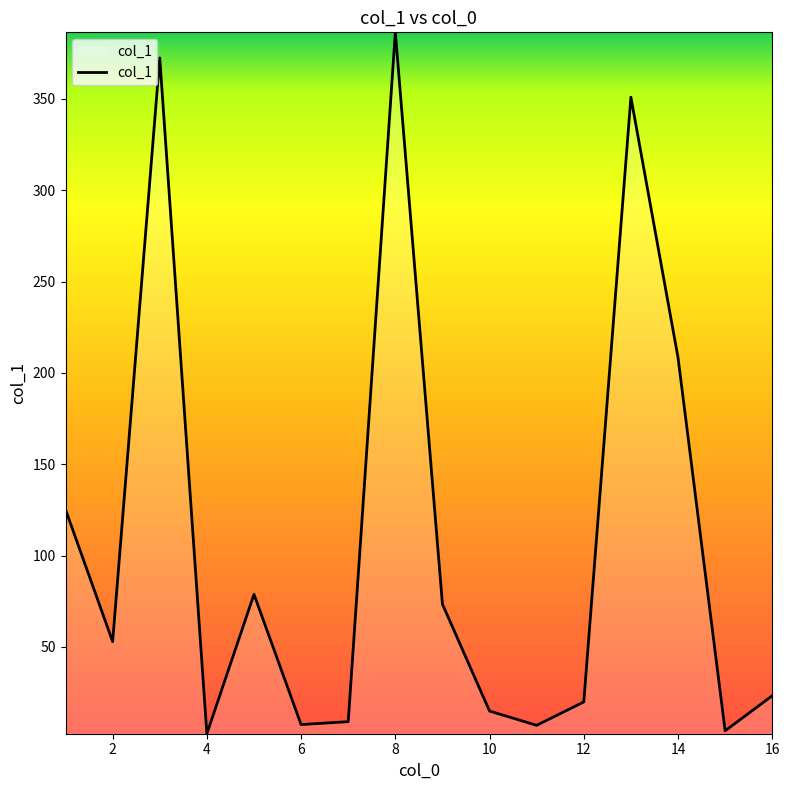

What is the difference between the maximum and minimum values?

383.9